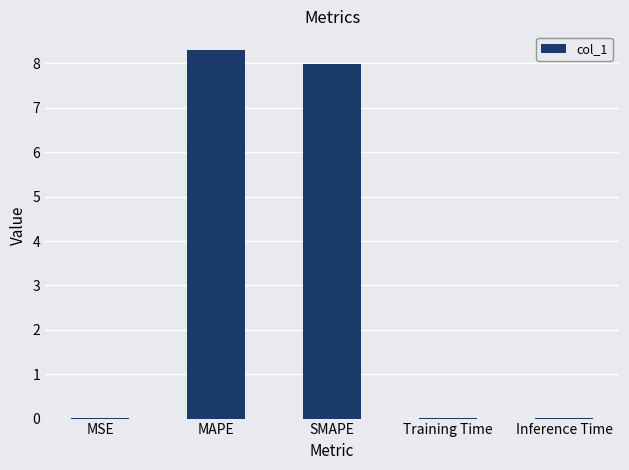

True or false: the data shows 2.0 at MAPE.

False